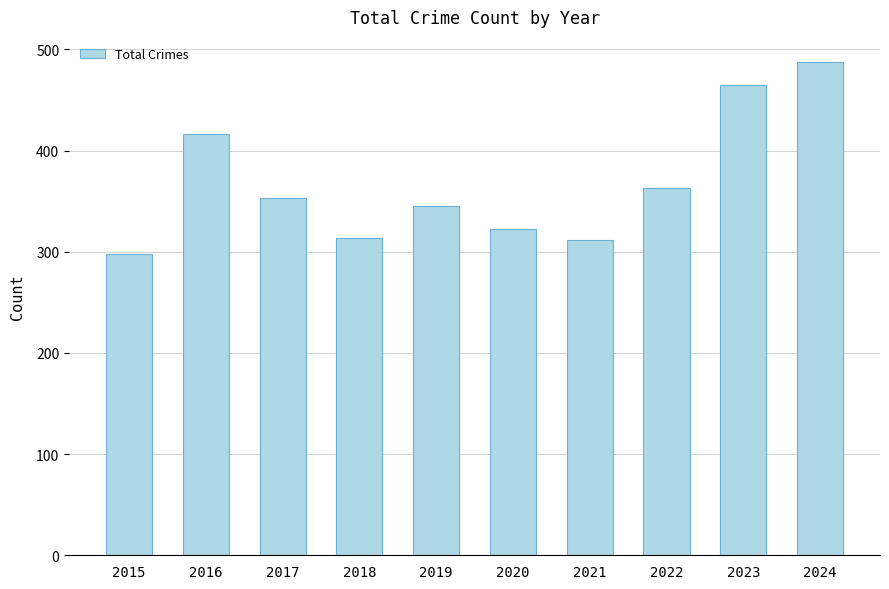

The chart shows a value of 224 at 2017. True or false?

False